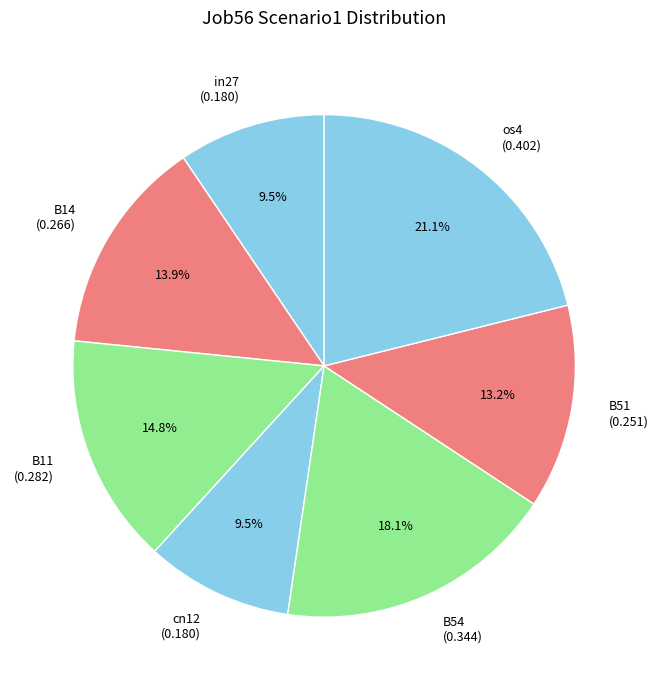

What is the largest slice in the pie chart?

os4